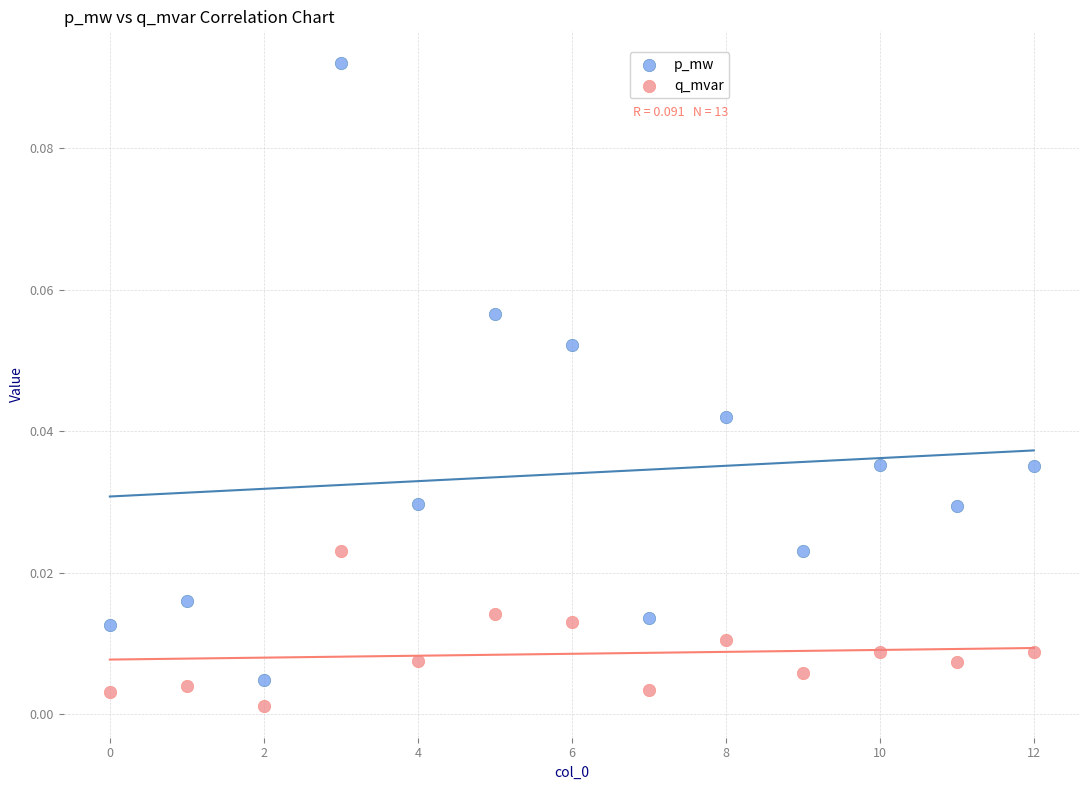

Which series reaches the maximum Y coordinate?

p_mw